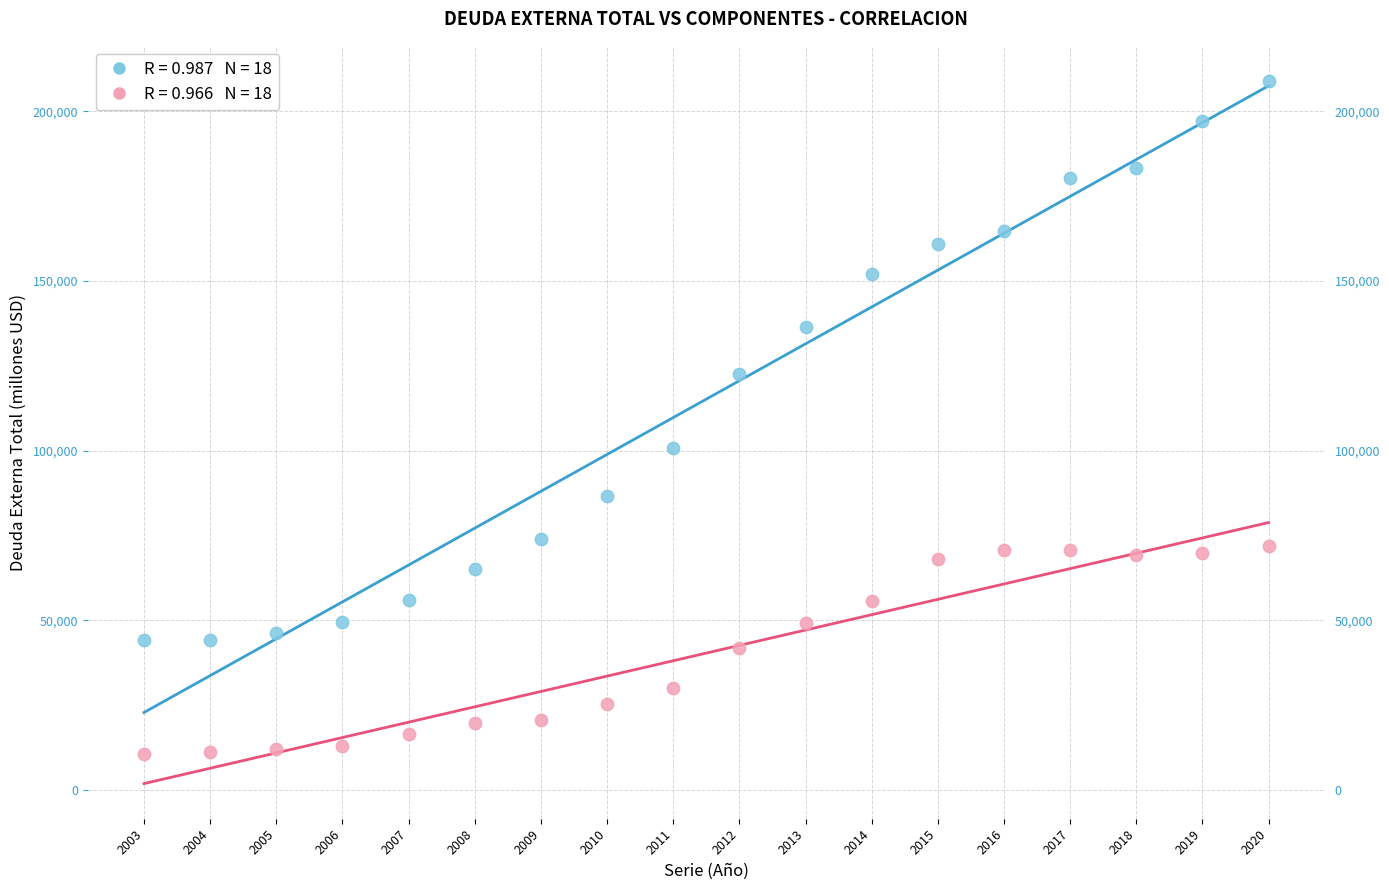

Which series reaches the maximum Y coordinate?

Deuda Externa Total